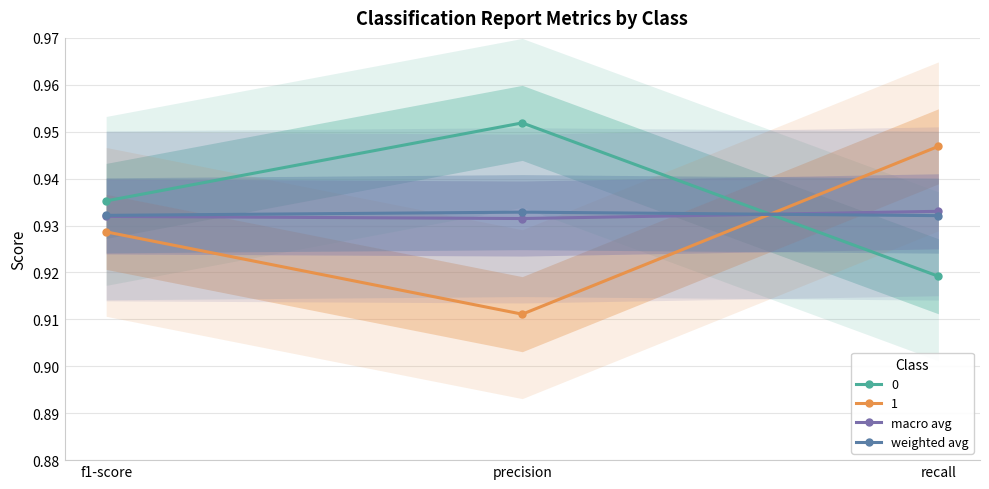

Rank the series at f1-score from lowest to highest value.

macro avg, weighted avg